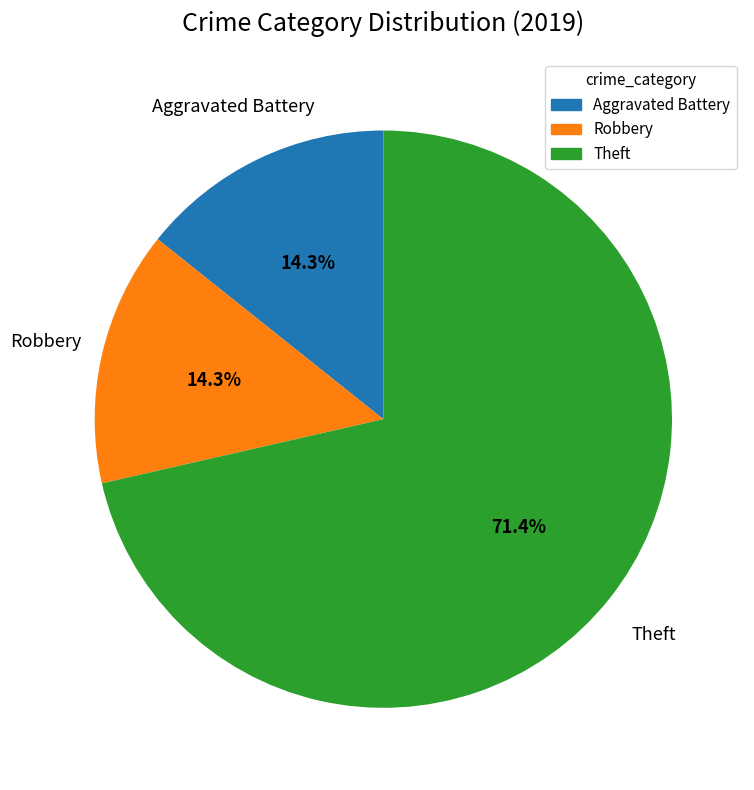

What percentage is the Theft slice, to the nearest percent?

71%